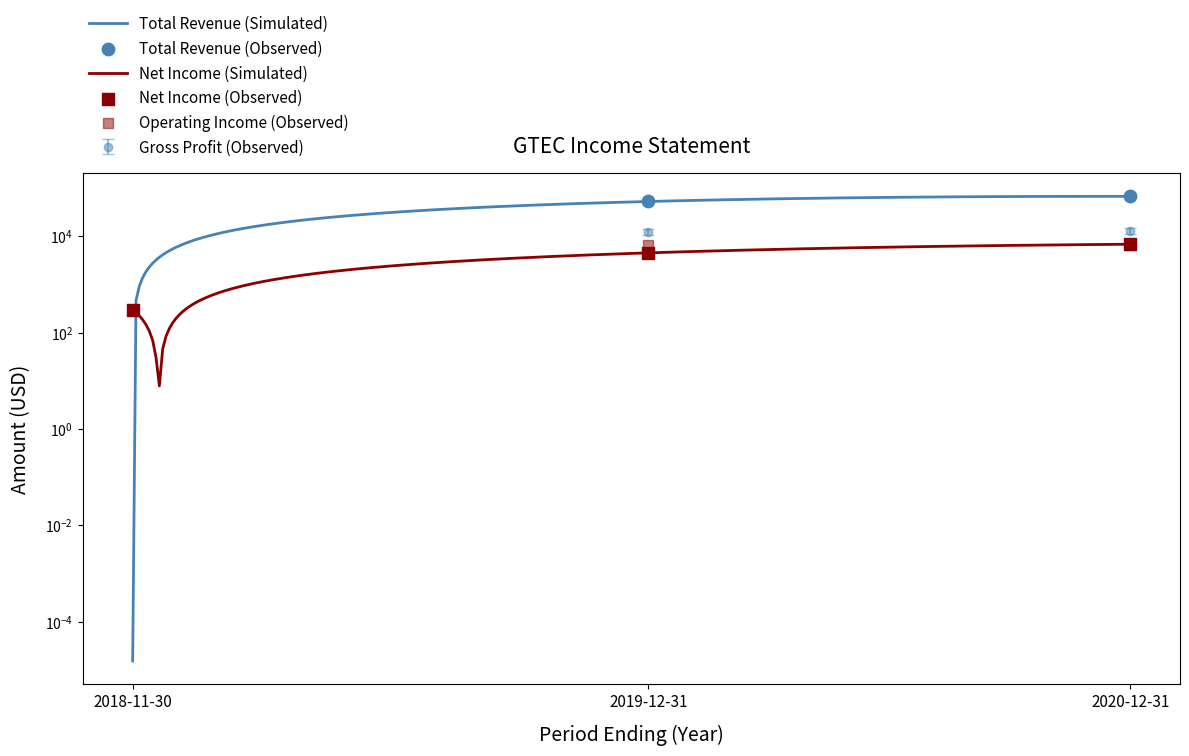

Is the value of Gross Profit at 2019-12-31 greater than the value of Total Revenue at 2020-12-31?

No